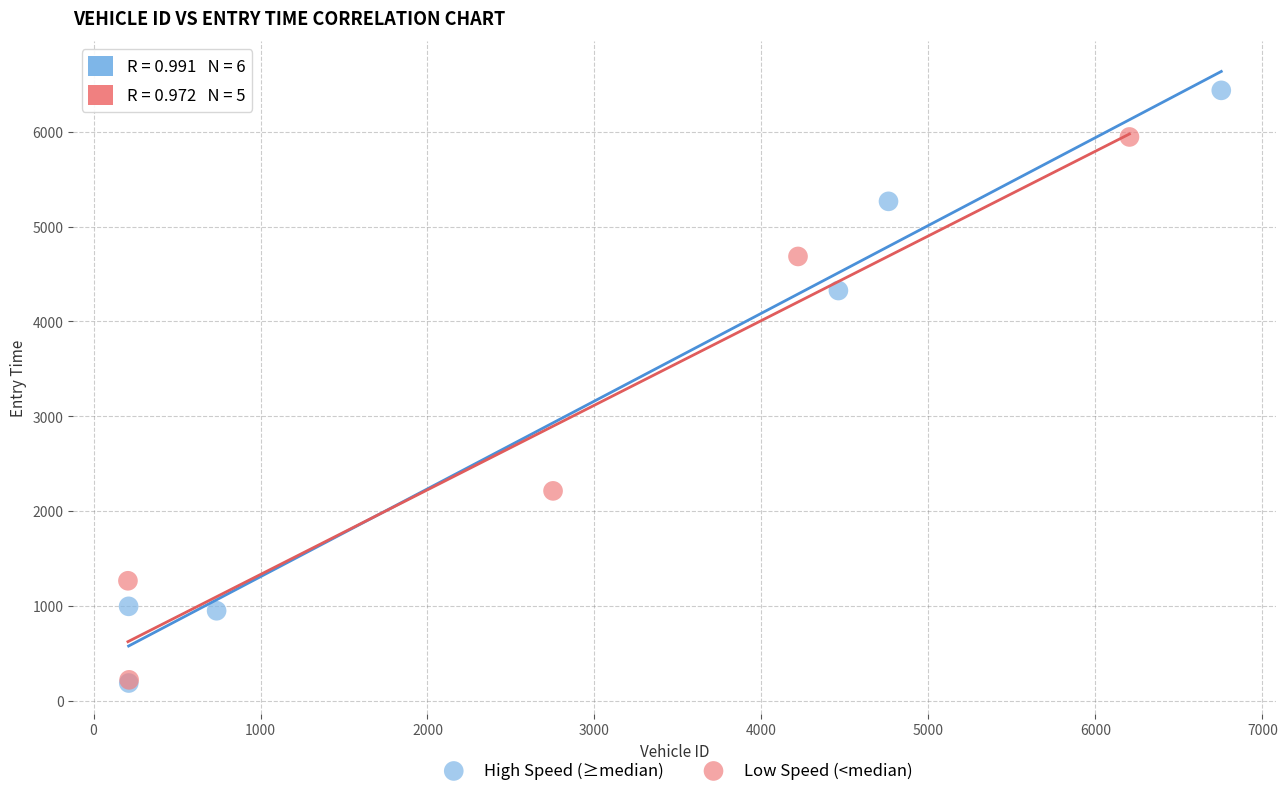

Which series contains the highest Y value?

High Speed (≥median)